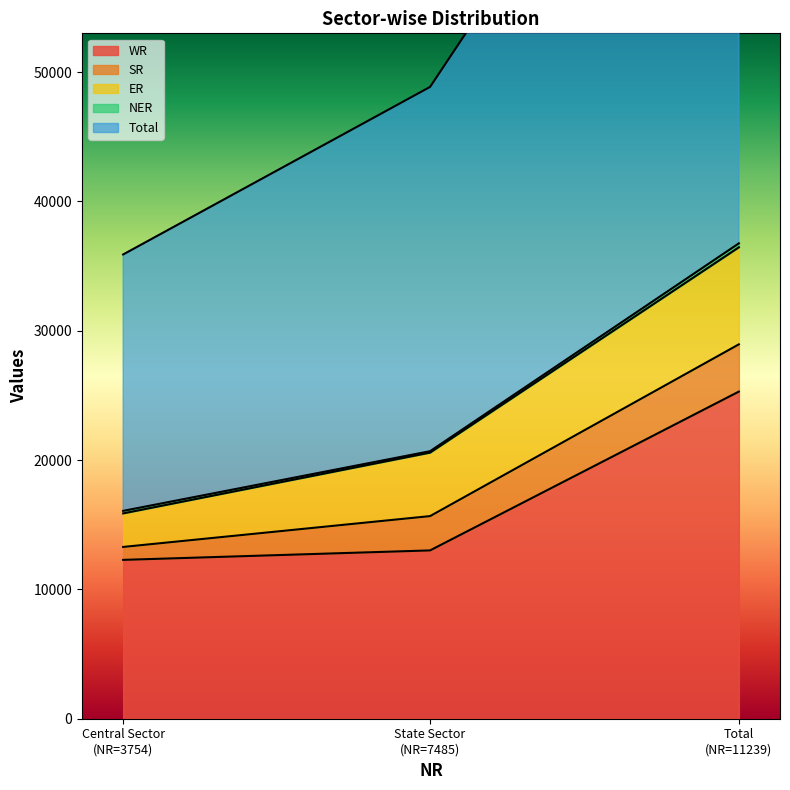

Is it true that ER equals 1543 at 3754?

False